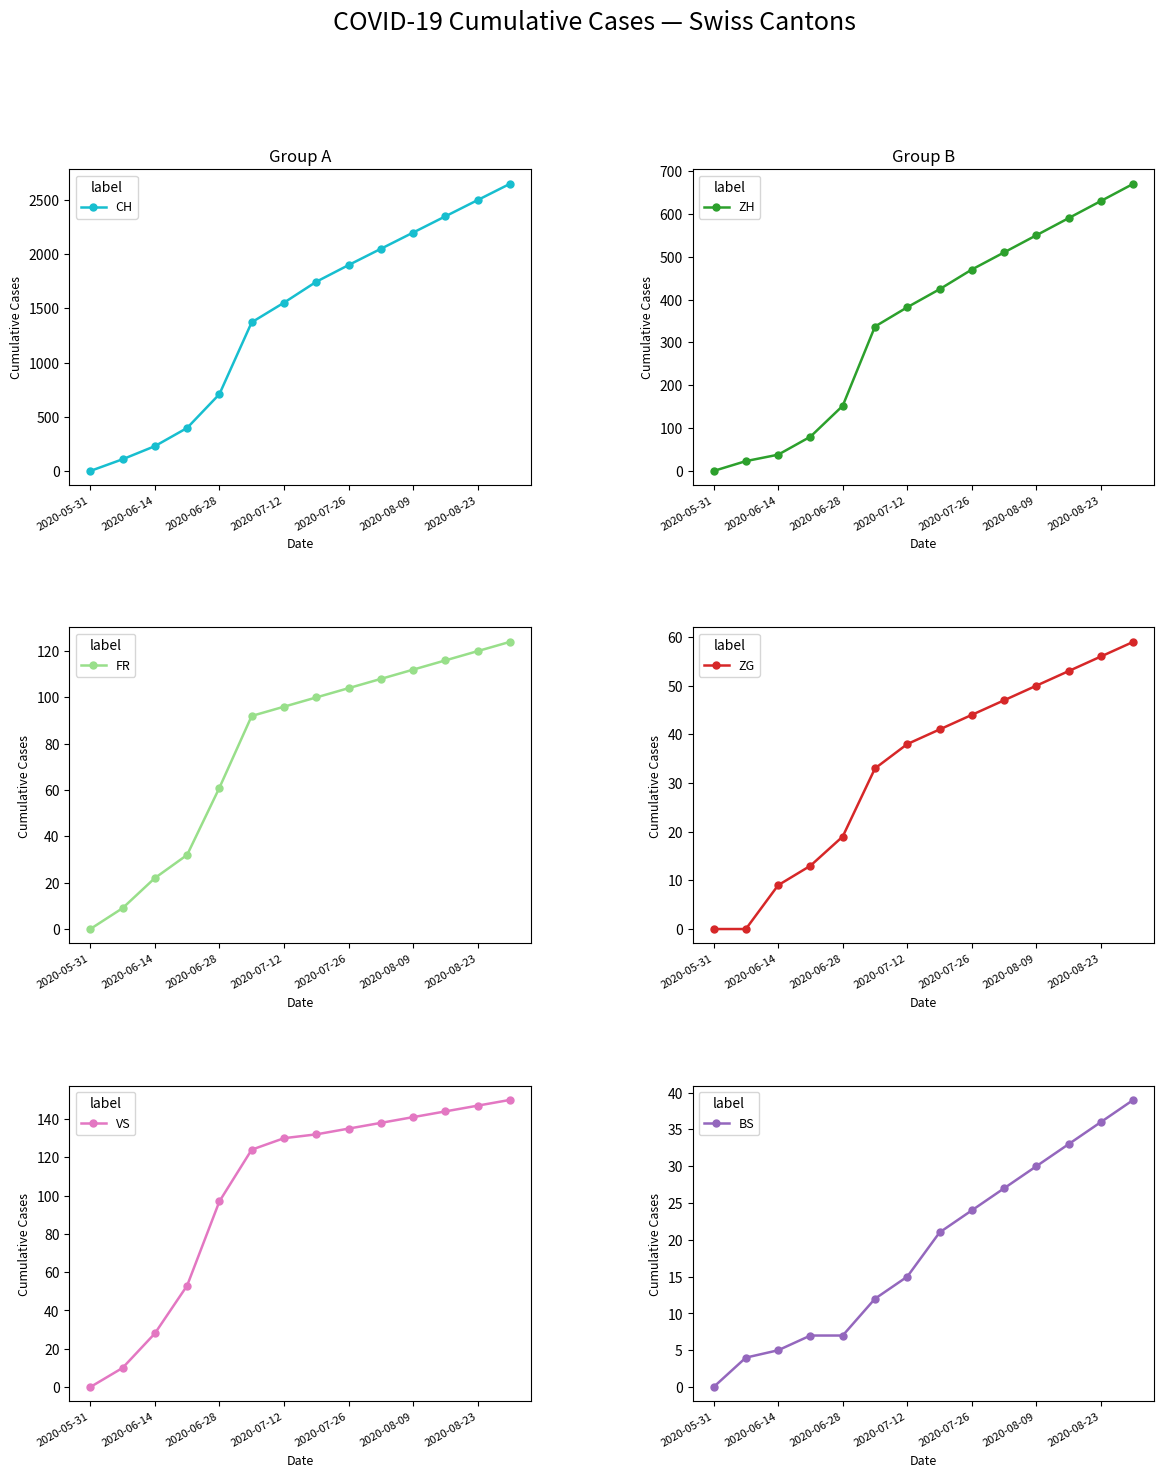

True or false: CH has more than 0 points higher than both neighbors.

False